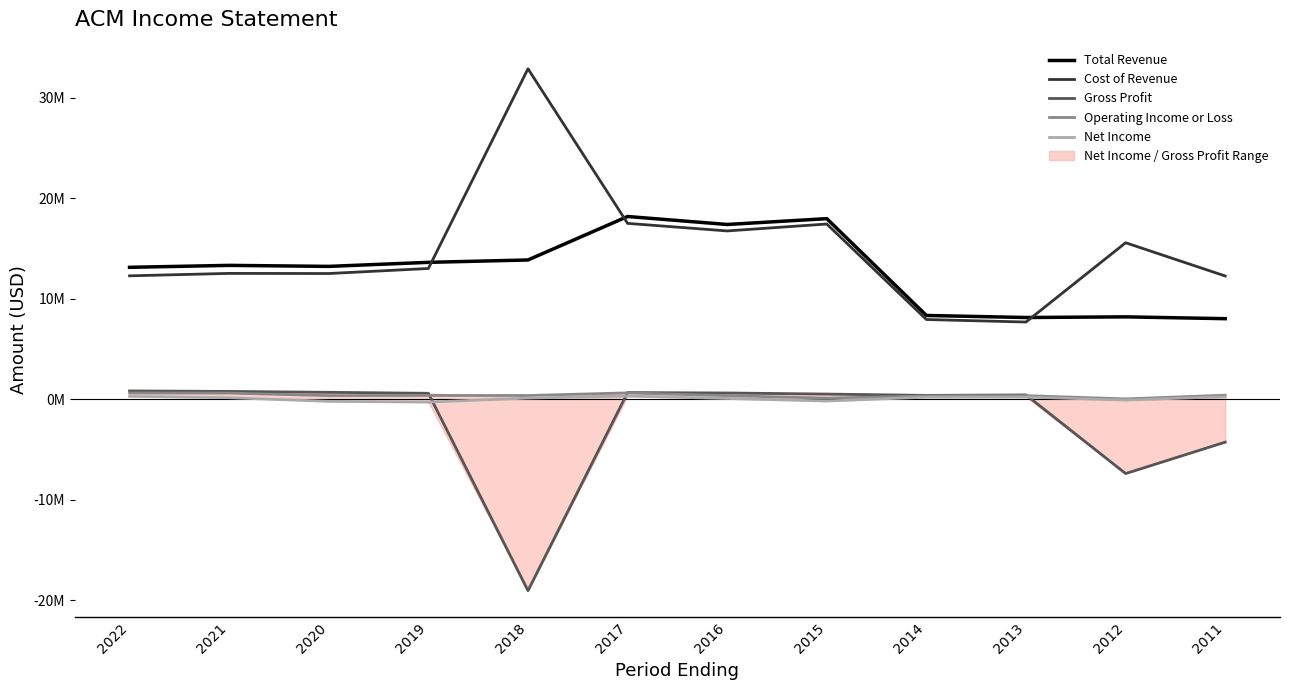

Which series has the largest total across all categories?

Cost of Revenue